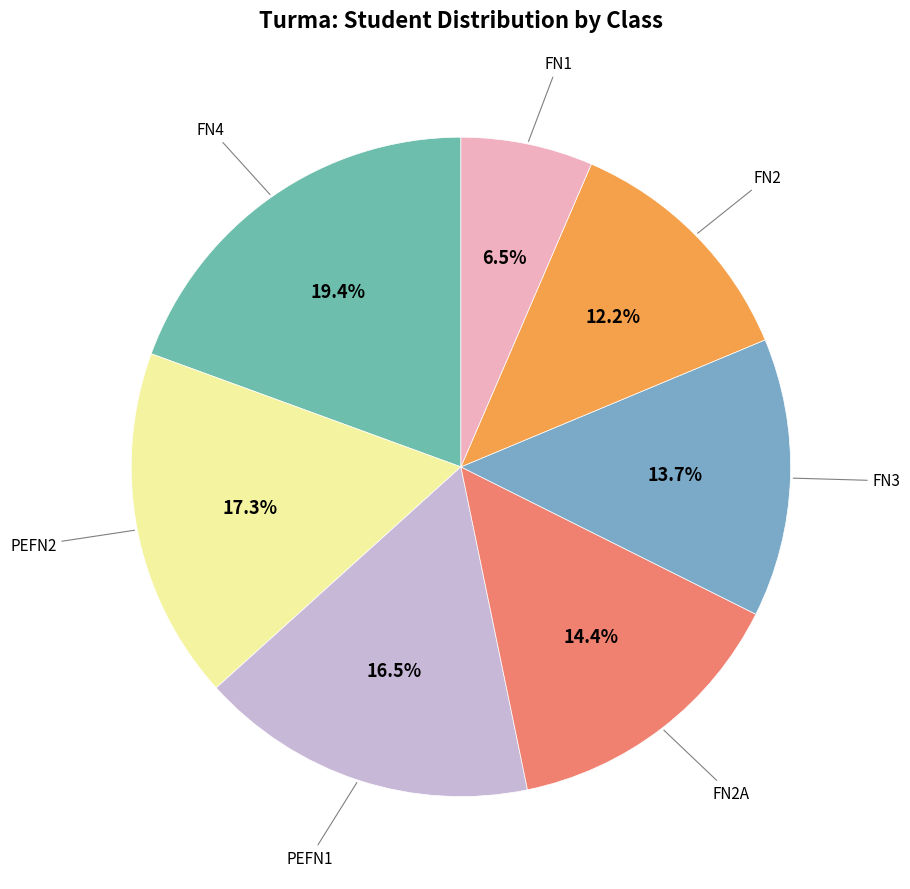

Count the number of slices in the pie.

7